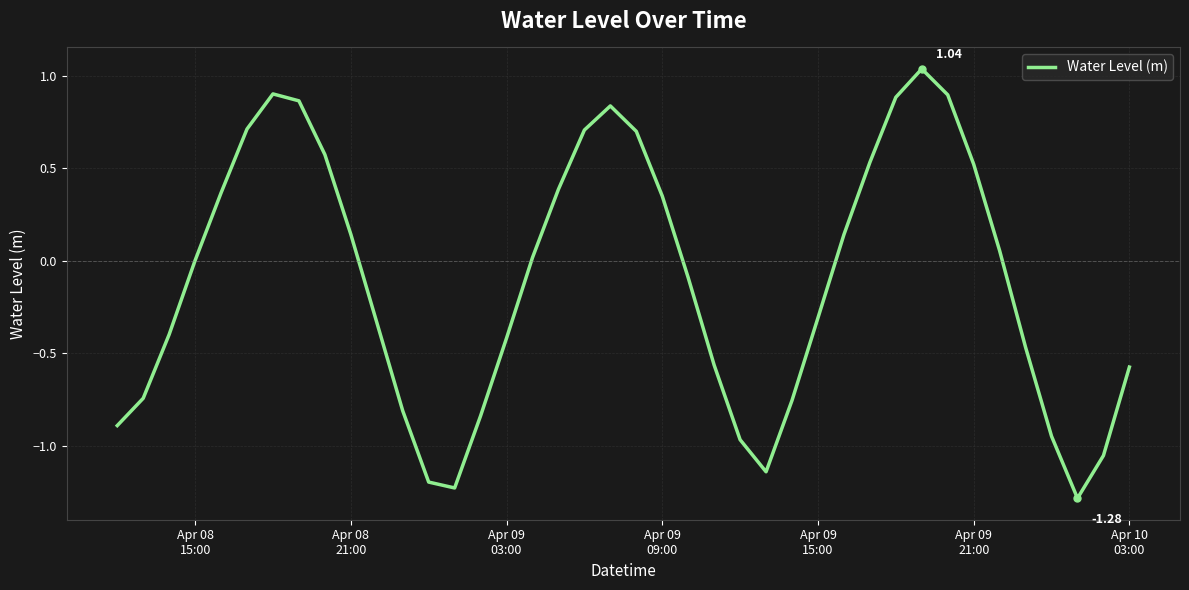

What is the difference between the maximum and minimum values?

2.3